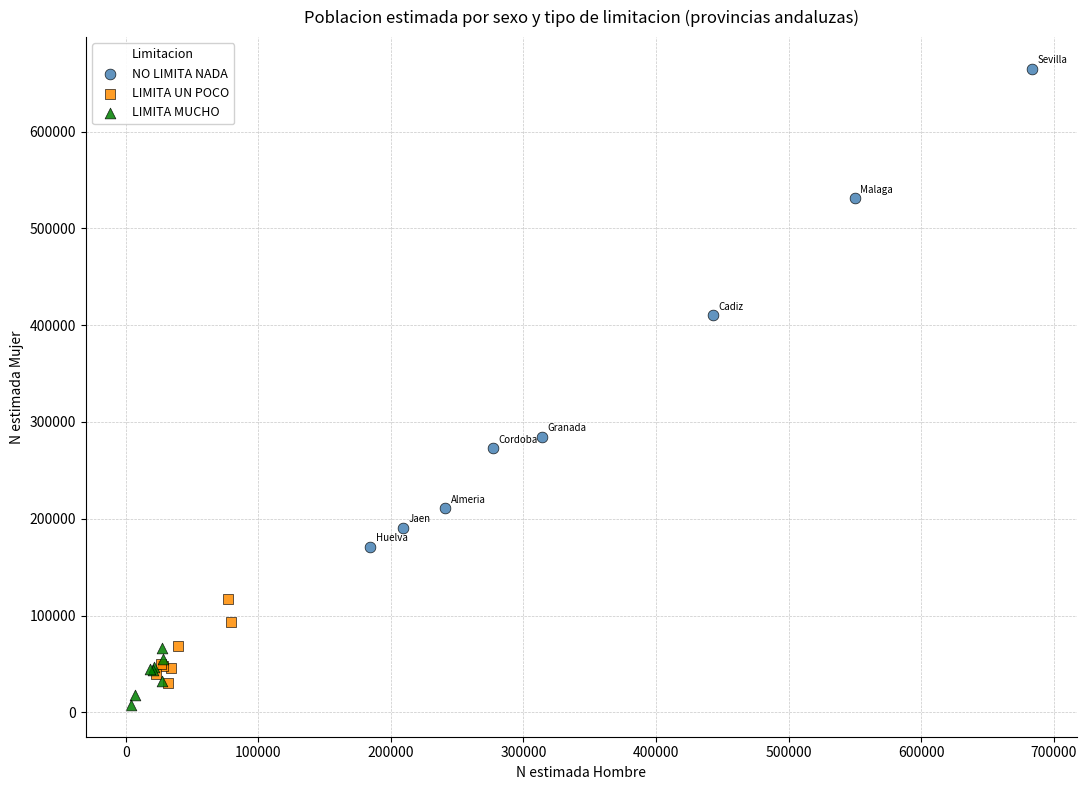

Which series contains the lowest Y value?

LIMITA MUCHO